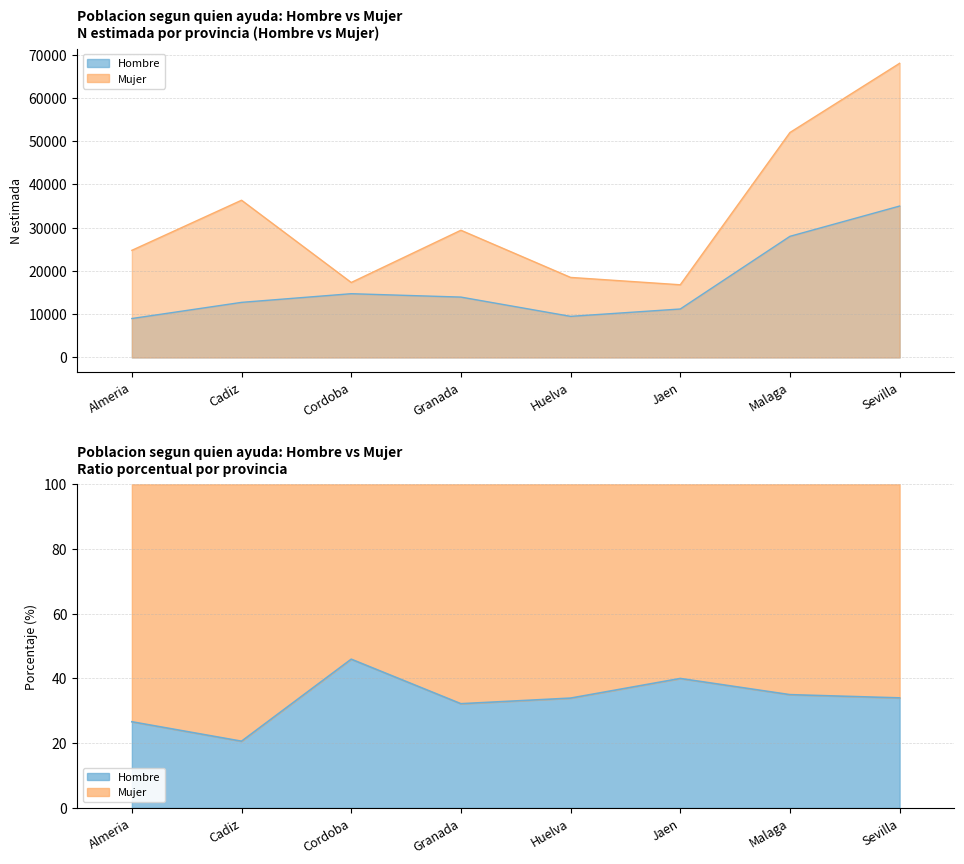

True or false: Mujer (N estimada) and Hombre (N estimada) cross at least once.

False